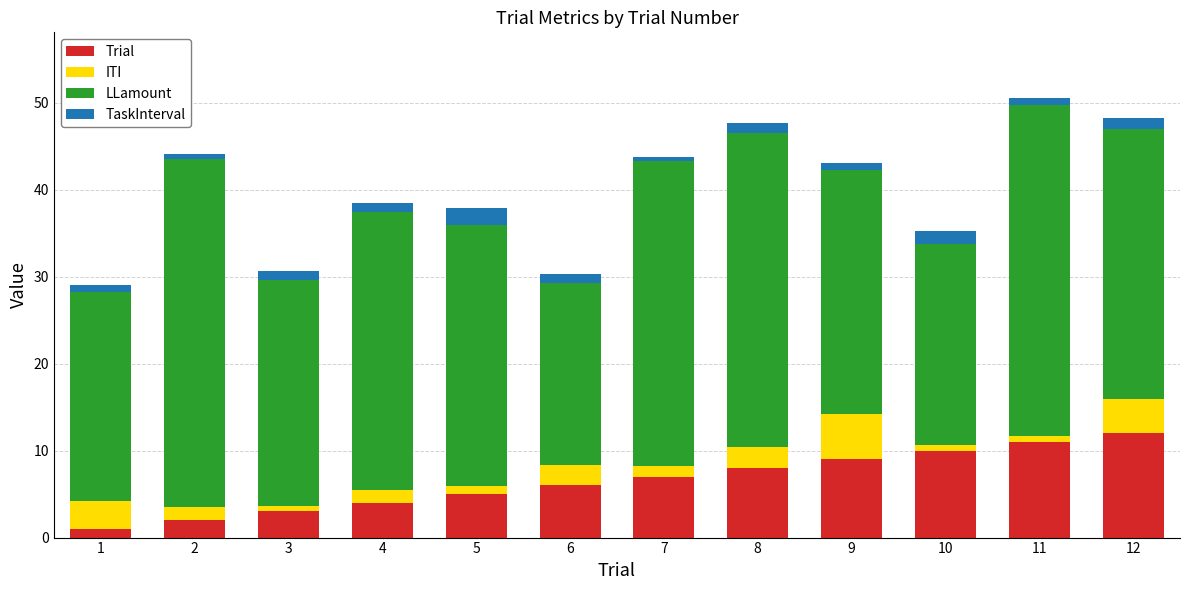

Are the bars grouped side by side (vs. stacked)?

No